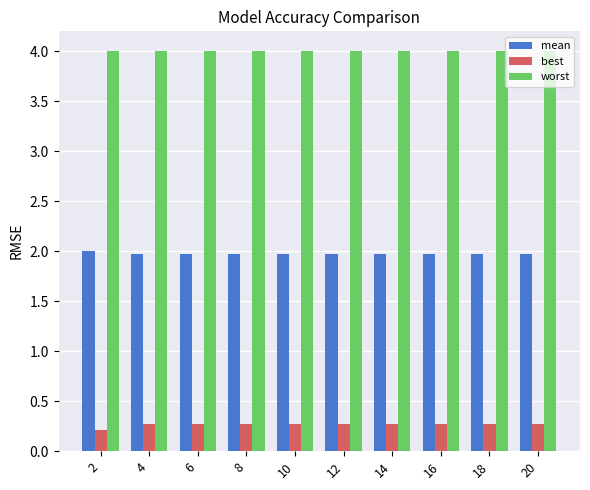

Count the number of data series in this chart.

3